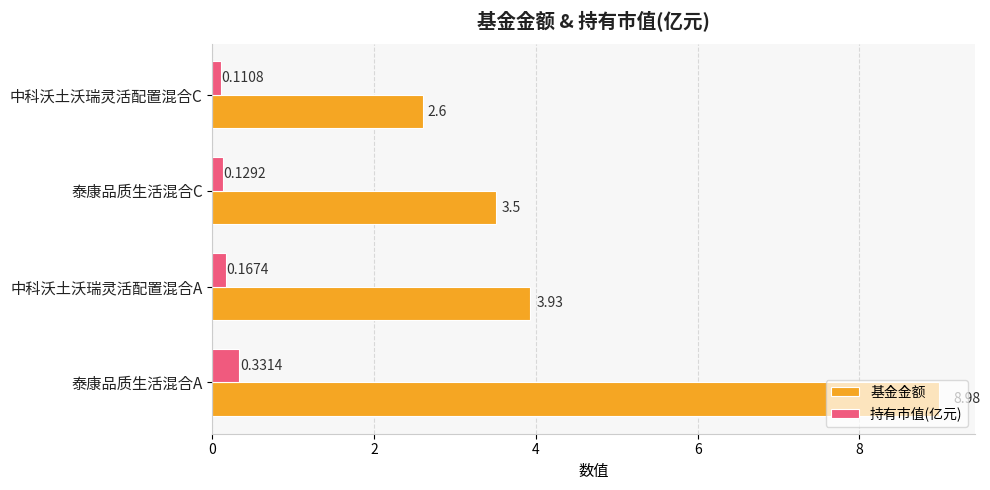

What is the spread (max minus min) of values at 泰康品质生活混合C?

3.4